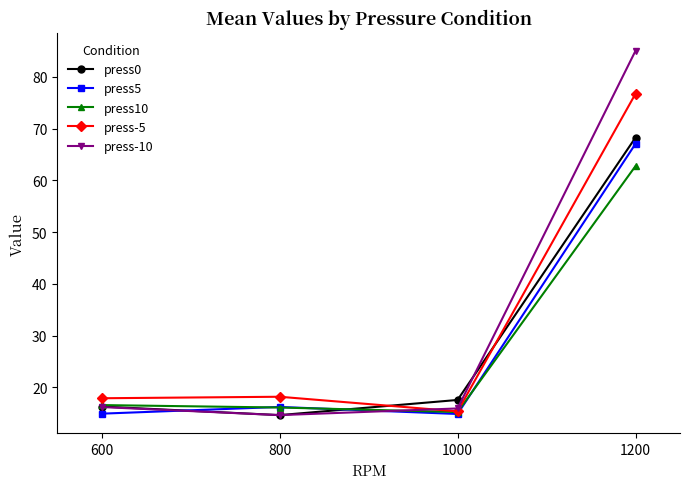

What is the average value of the press-5 series?

32.0